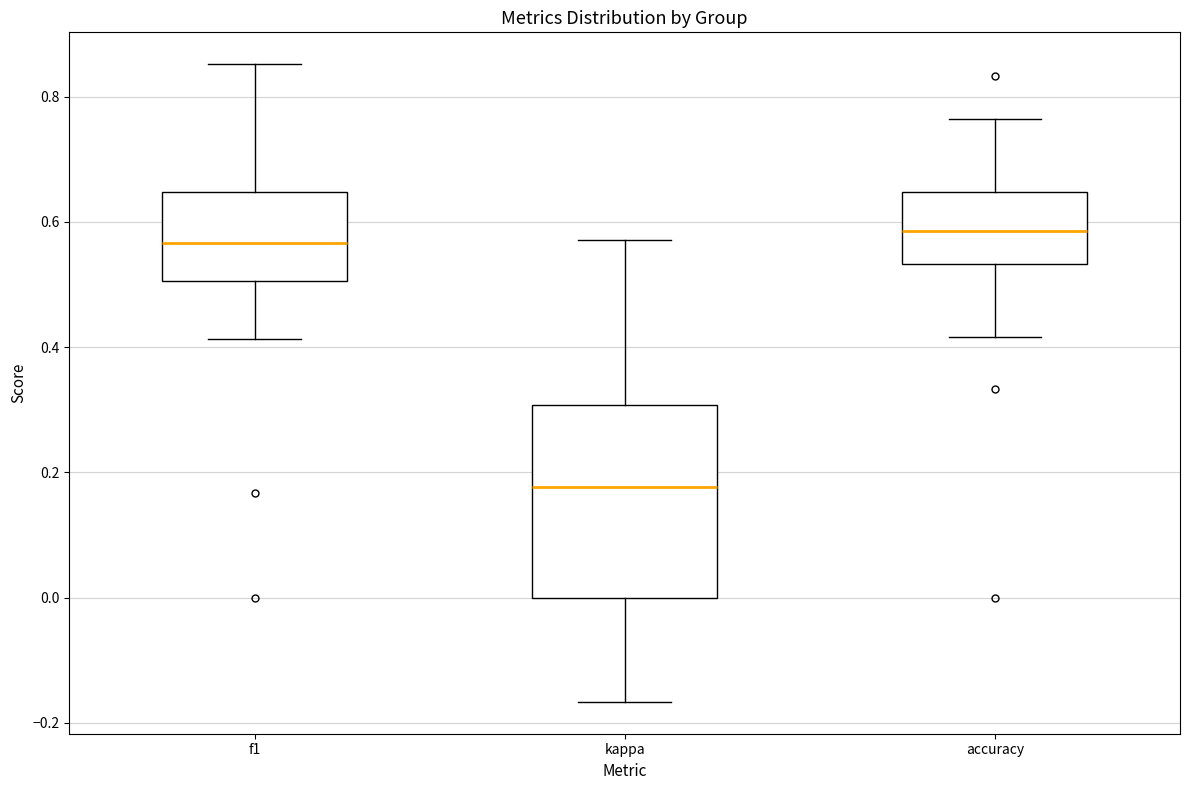

Which box has the highest median line?

accuracy